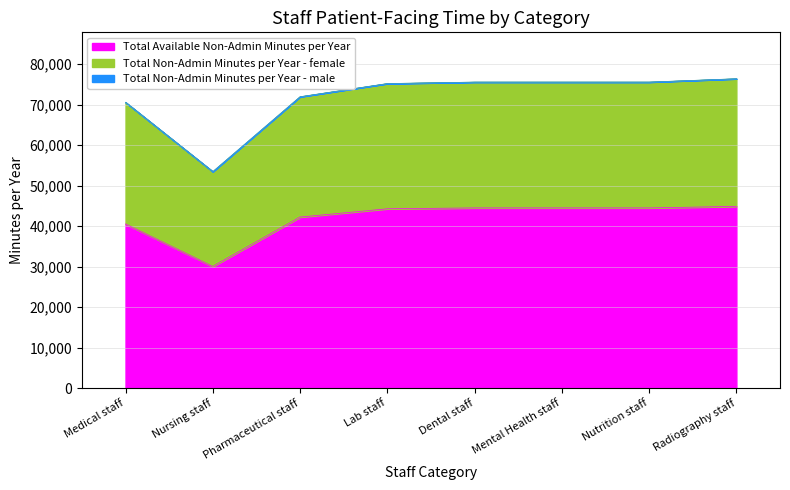

List the labels in order of Total Available Non-Admin Minutes per Year value, smallest first.

Nursing staff, Medical staff, Pharmaceutical staff, Lab staff, Dental staff, Mental Health staff, Nutrition staff, Radiography staff